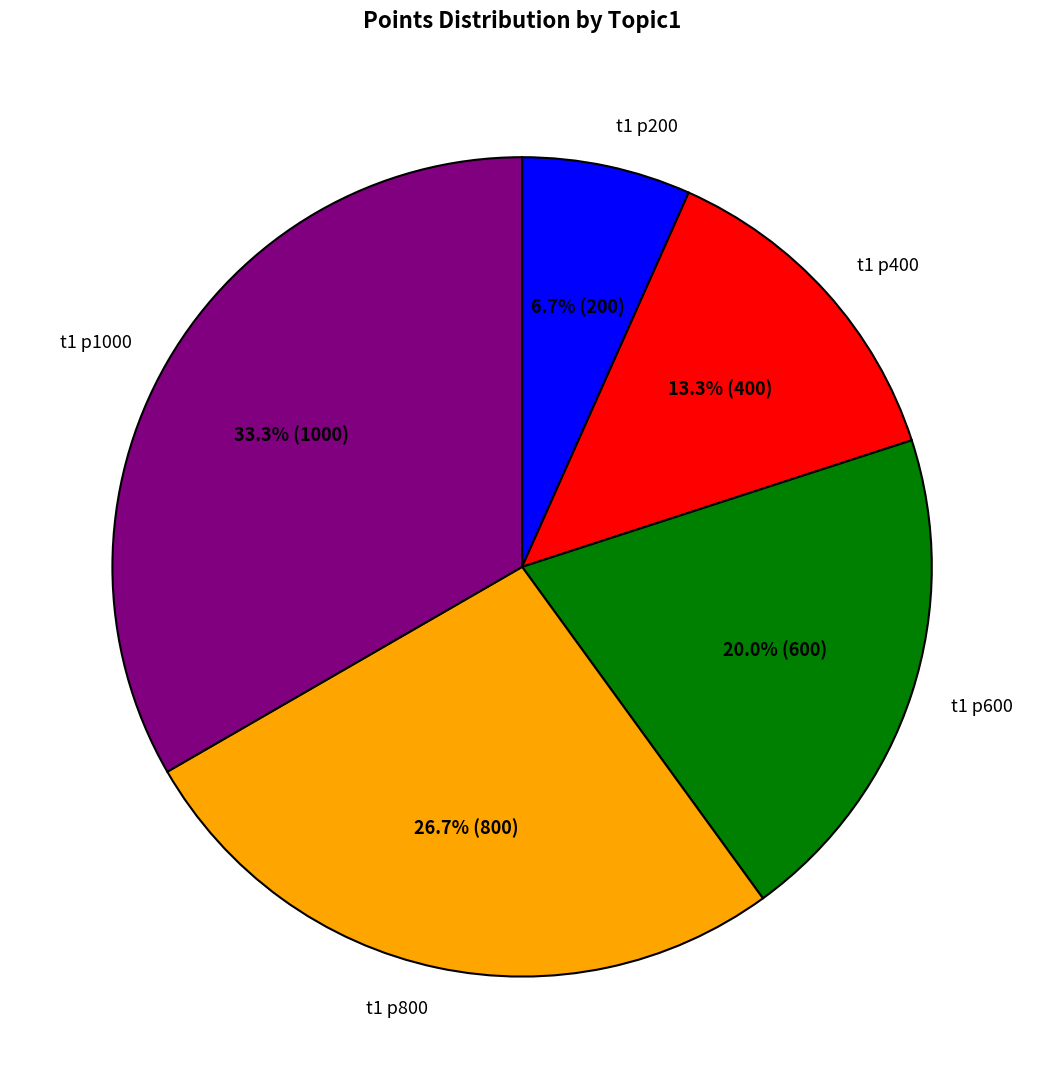

To the nearest percent, what portion does t1 p400 represent?

13%